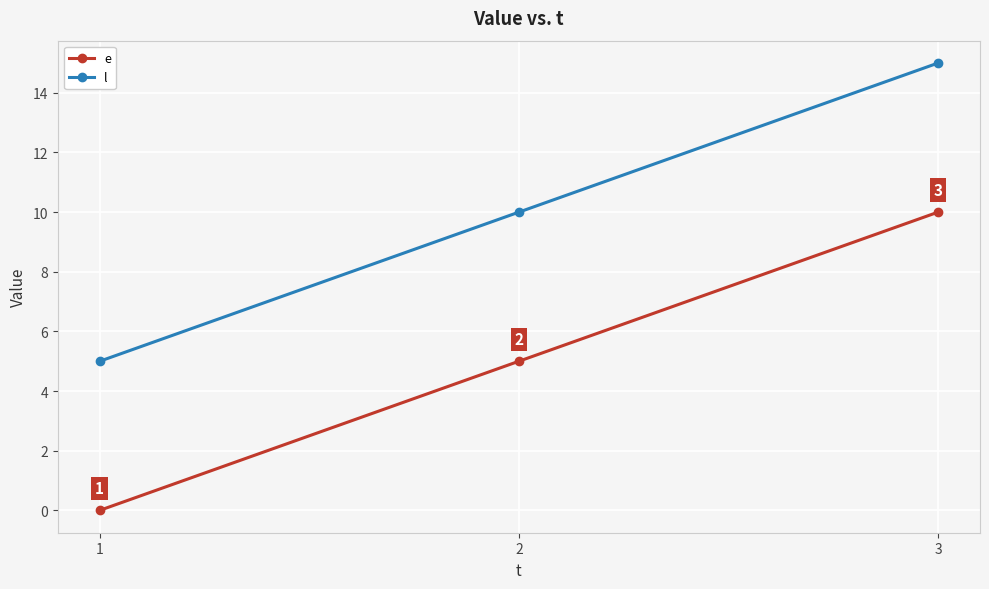

Count the l values in the range 5 to 15.

3